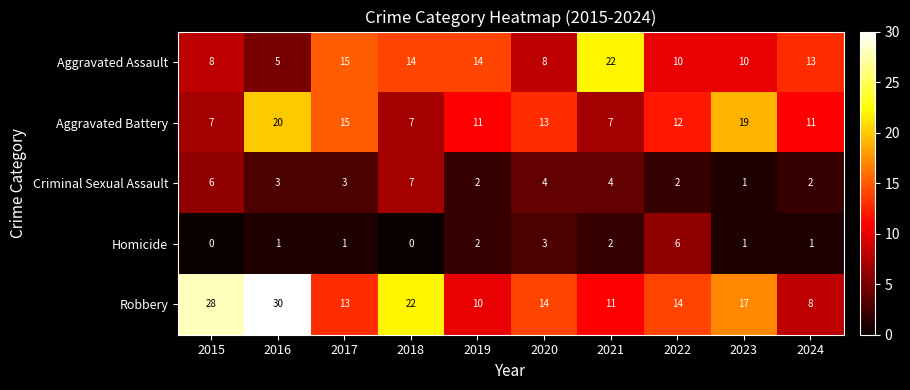

Rank the series by their maximum value, from lowest to highest.

Homicide, Criminal Sexual Assault, Aggravated Battery, Aggravated Assault, Robbery